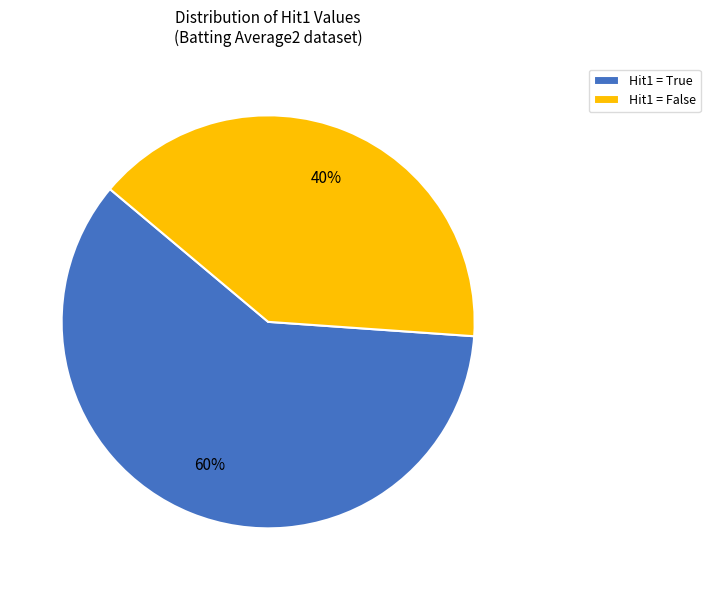

To the nearest percent, what is the average slice percentage?

50%